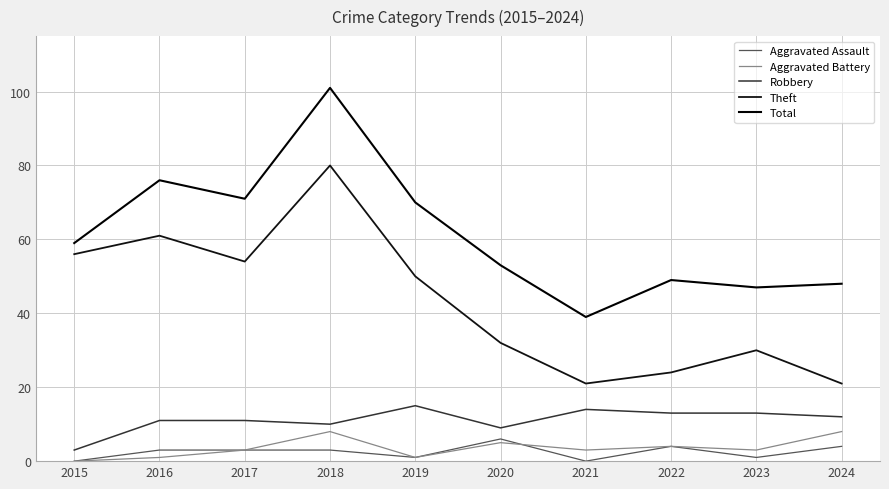

Reading left to right, transcribe all the data shown in this chart.

Aggravated Assault: 0	3	3	3	1	6	0	4	1	4
Aggravated Battery: 0	1	3	8	1	5	3	4	3	8
Robbery: 3	11	11	10	15	9	14	13	13	12
Theft: 56	61	54	80	50	32	21	24	30	21
Total: 59	76	71	101	70	53	39	49	47	48